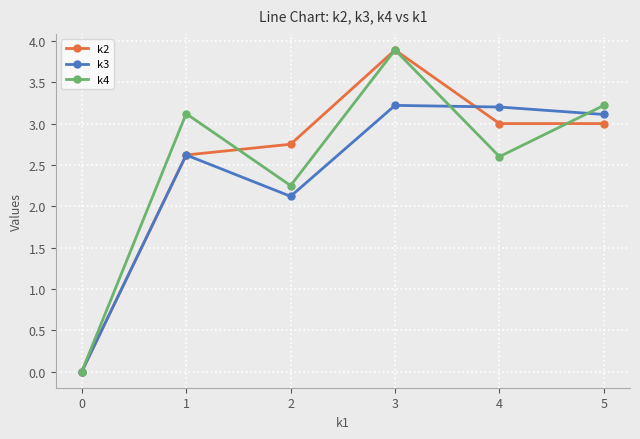

True or false: k4 and k2 intersect in this chart.

True